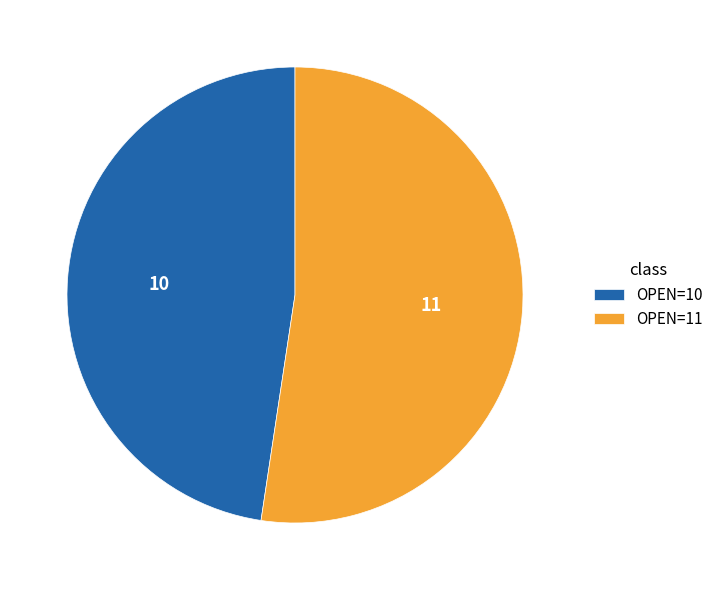

Which category accounts for the majority?

11